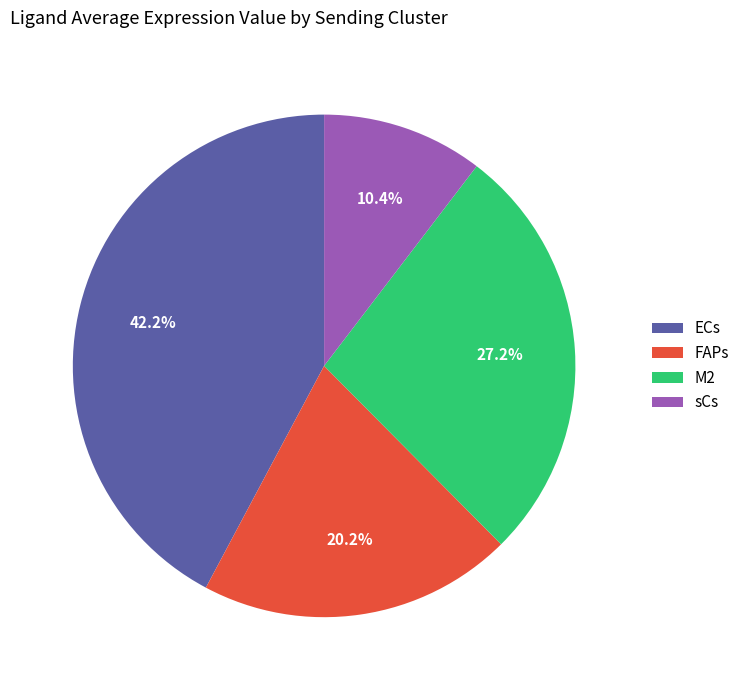

What percentage is the FAPs slice, to the nearest percent?

20%